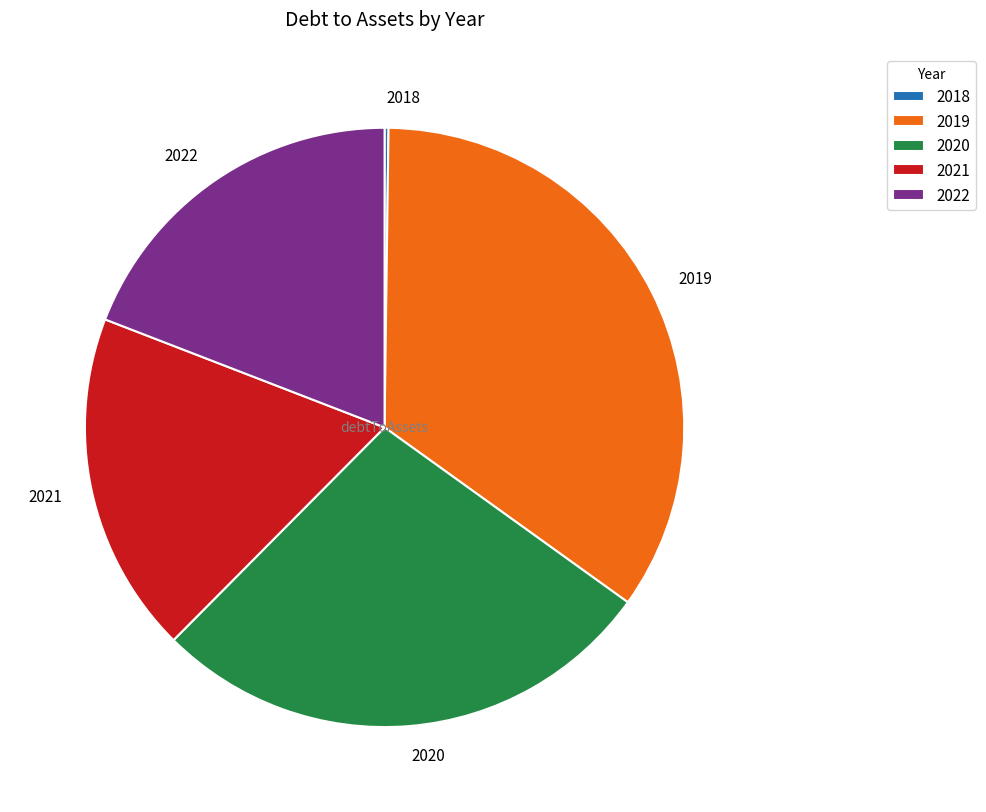

Is the sum of 2021 and 2020 greater than half?

No